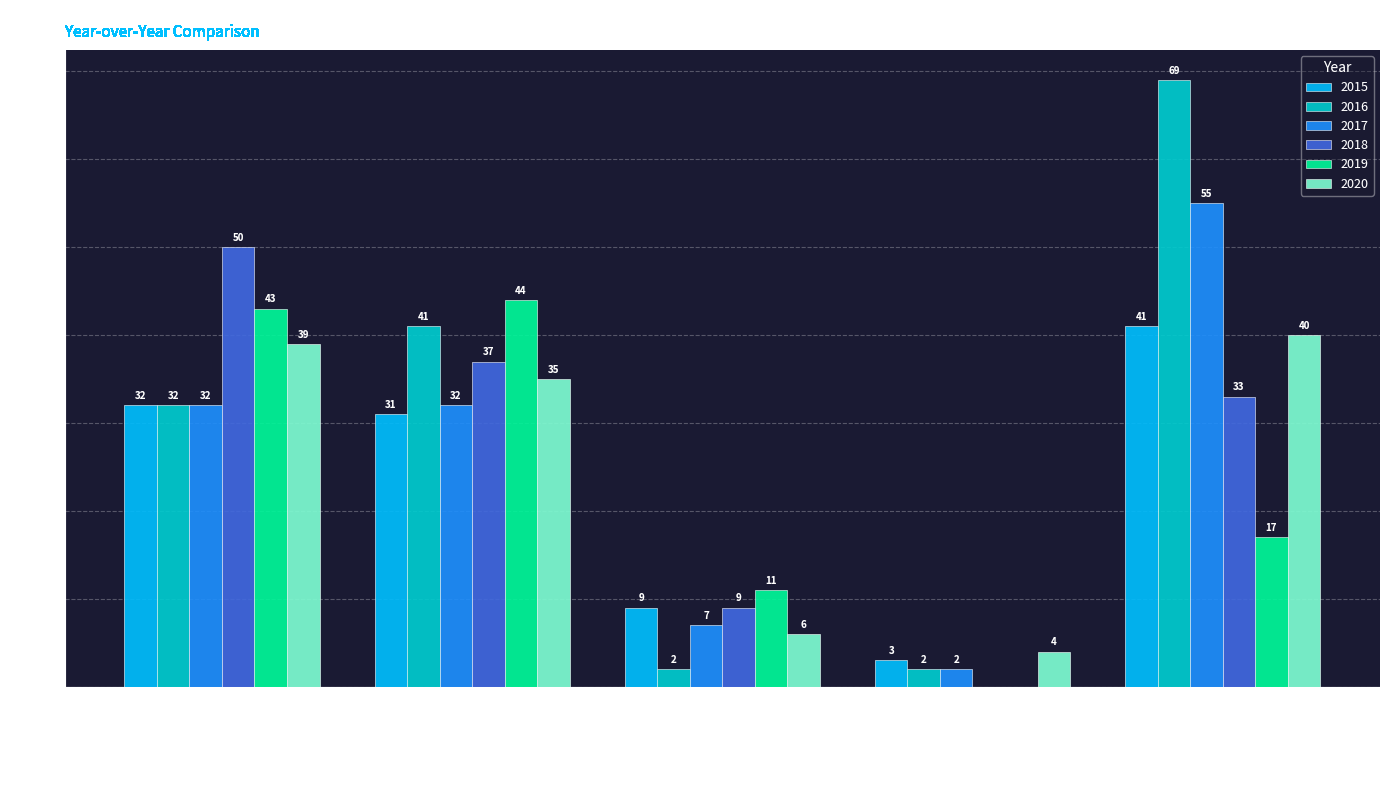

What is the maximum value for 2019?

44